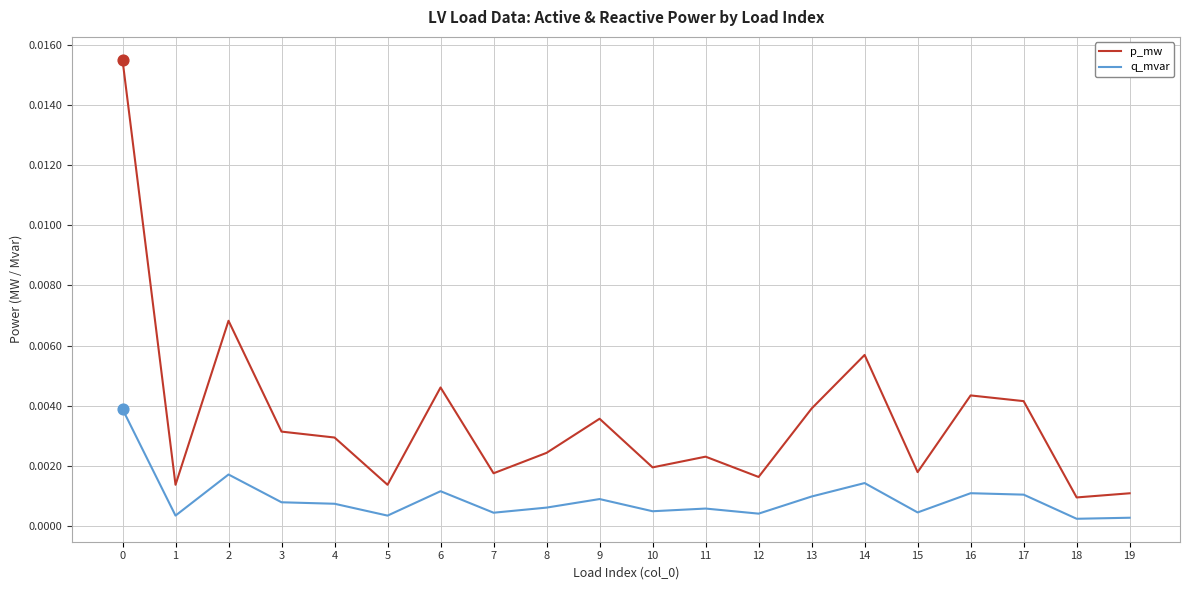

Which series has the largest total across all categories?

p_mw